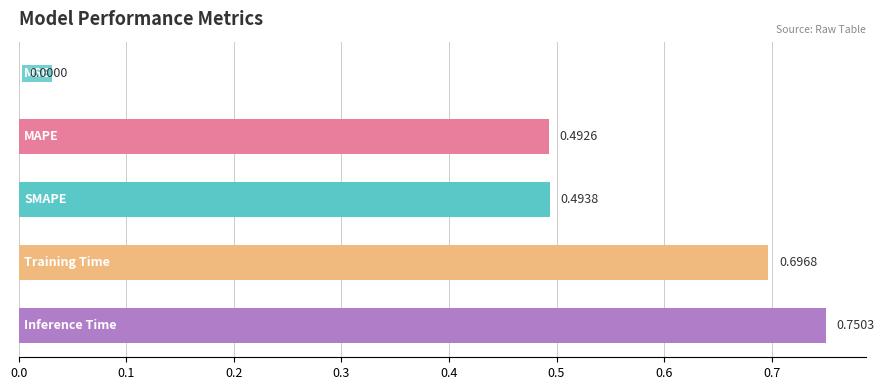

What is the sum of all values?

2.4